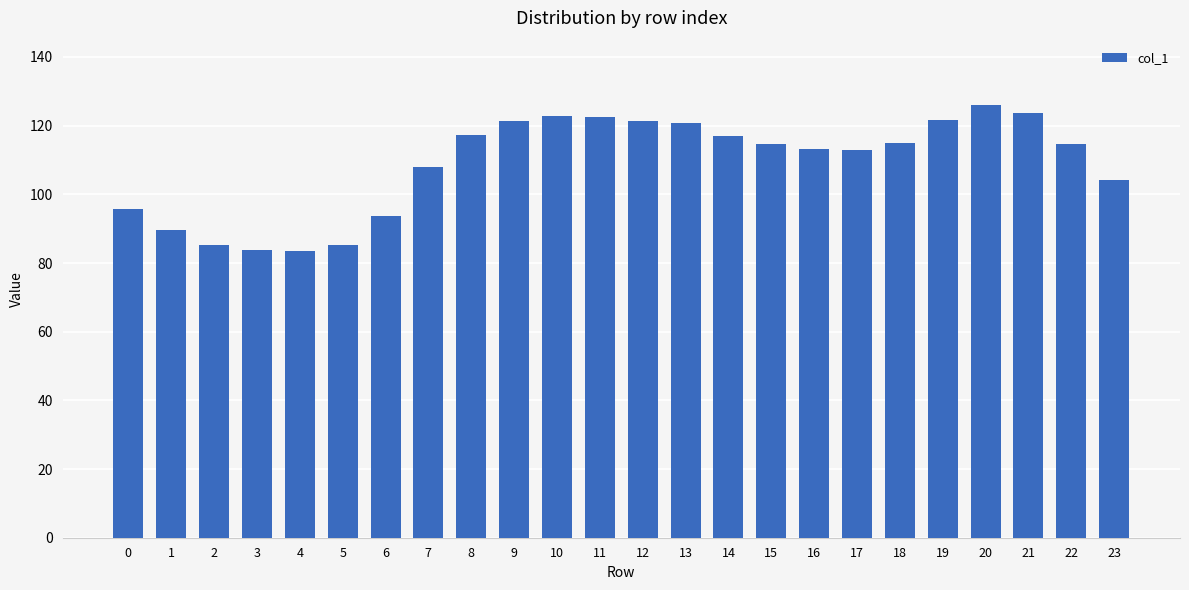

What is the ratio of the value at 1 to the value at 2?

1.0